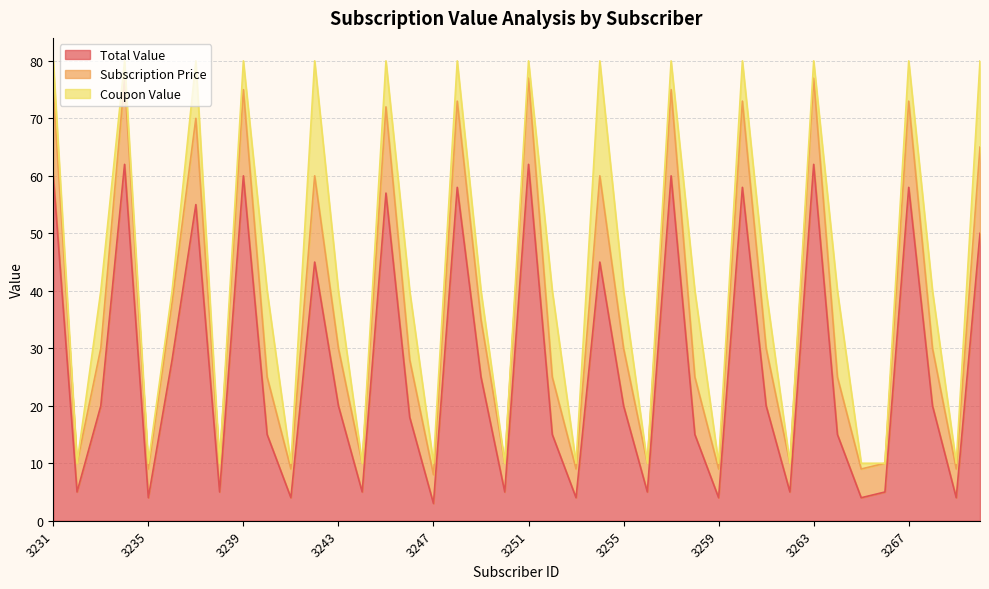

What is the minimum value shown in the chart?

3